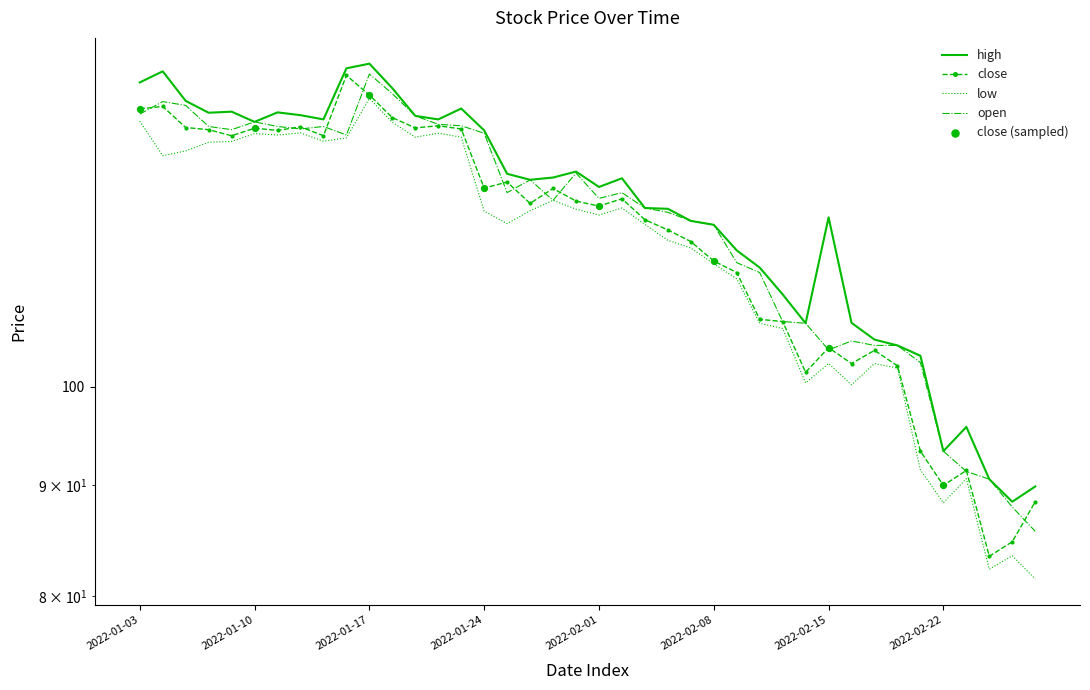

At which category is the sum across all series the highest?

2022-01-17